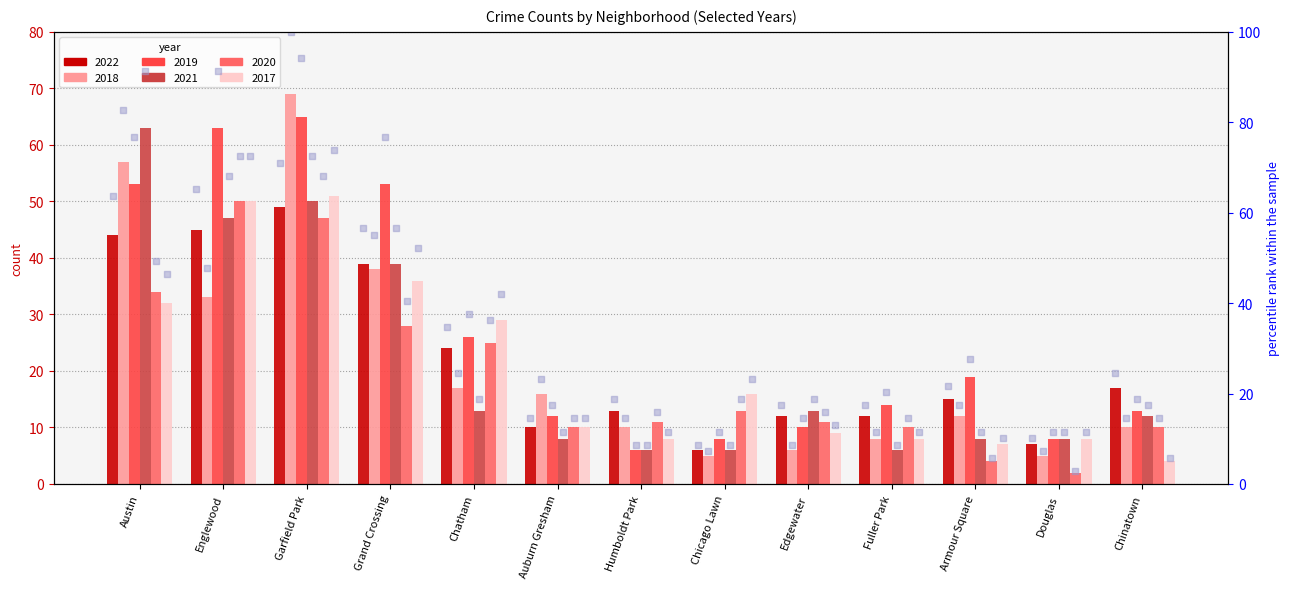

What is the ratio of the value at Chicago Lawn to the value at Garfield Park?

0.1